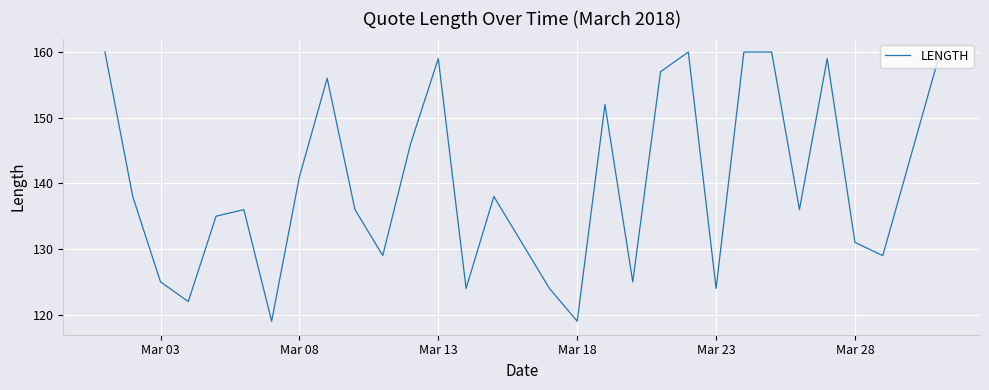

What is the minimum value shown in the chart?

119